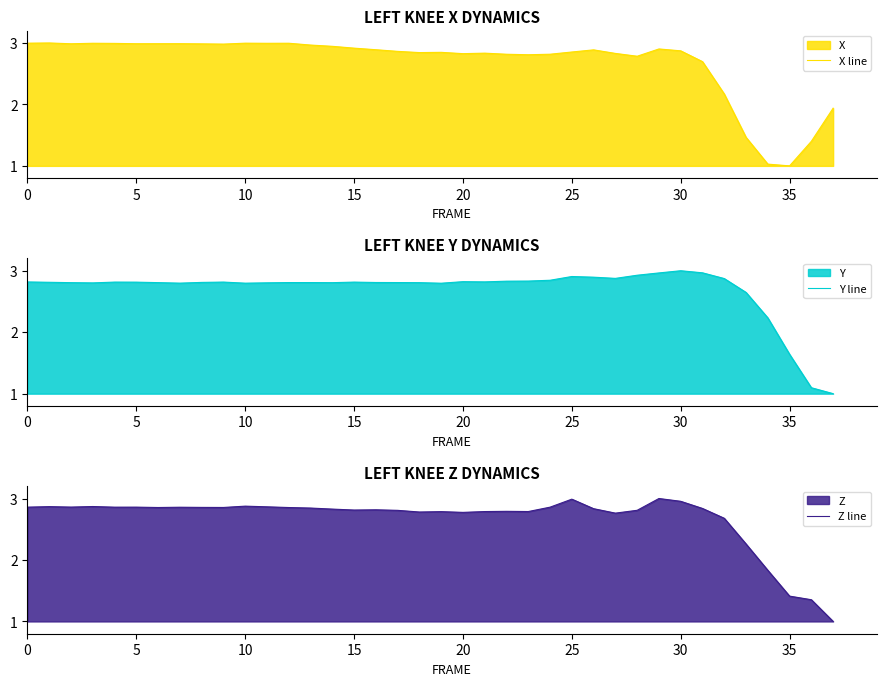

What is the lowest value of the Y line series?

1.0